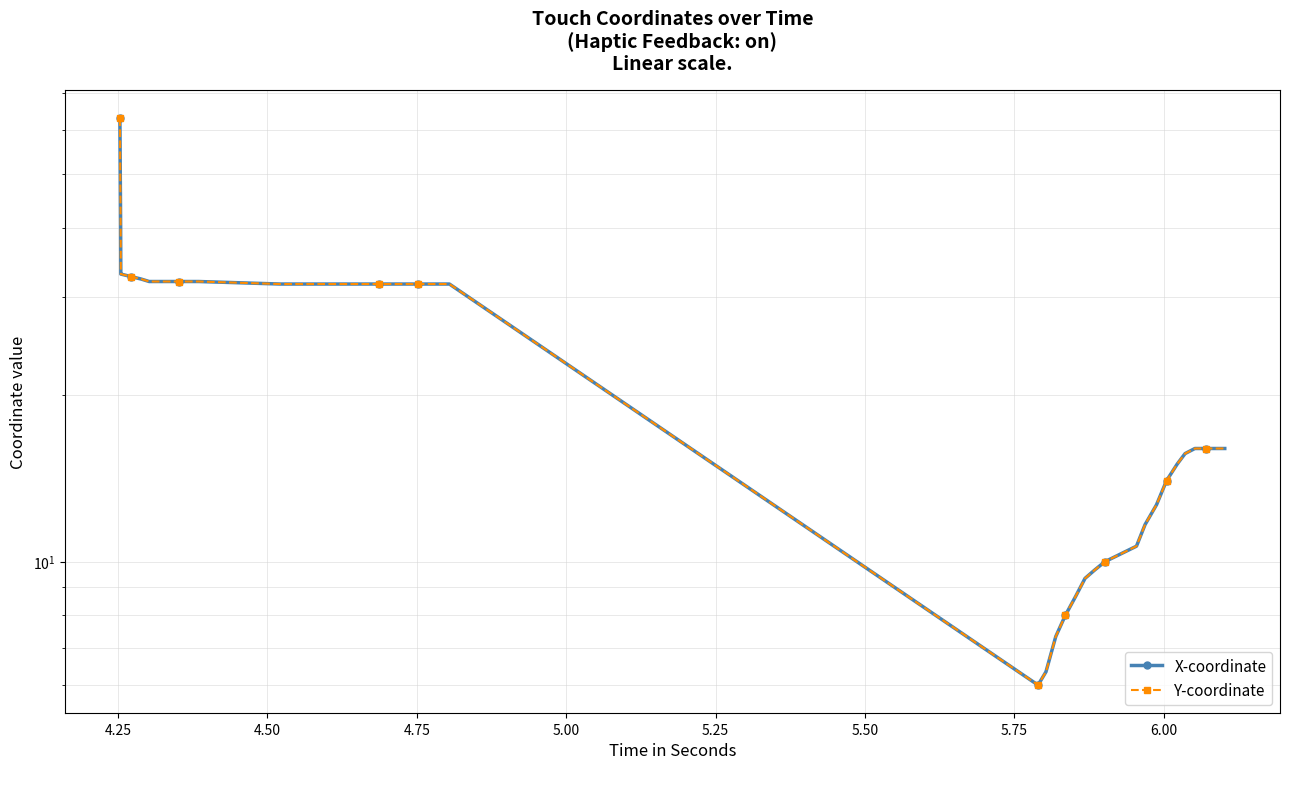

True or false: X-coordinate and Y-coordinate intersect in this chart.

False